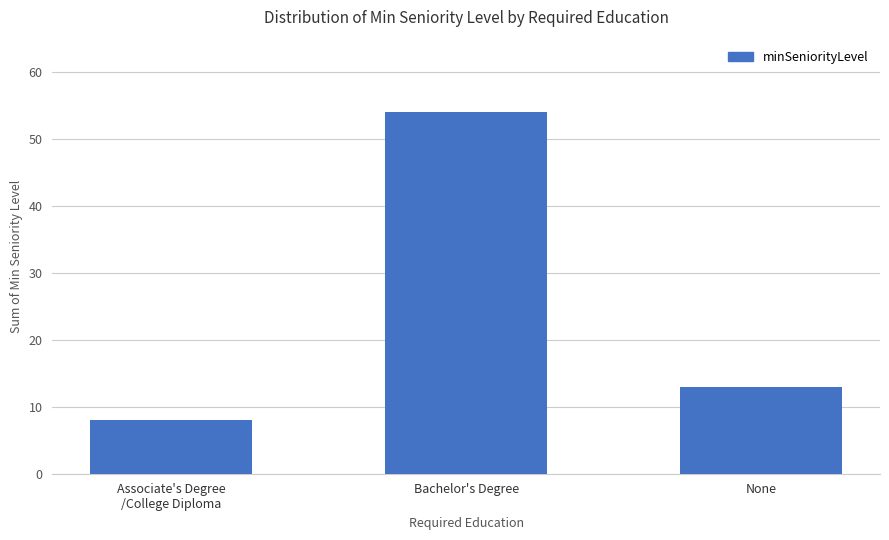

At which label does the data first exceed 13?

Bachelor's Degree